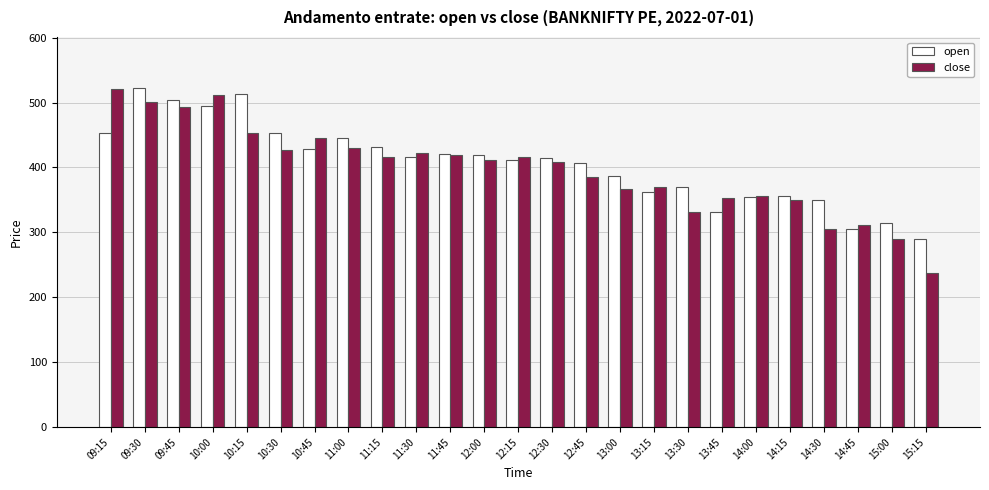

Does the chart contain any negative values?

No